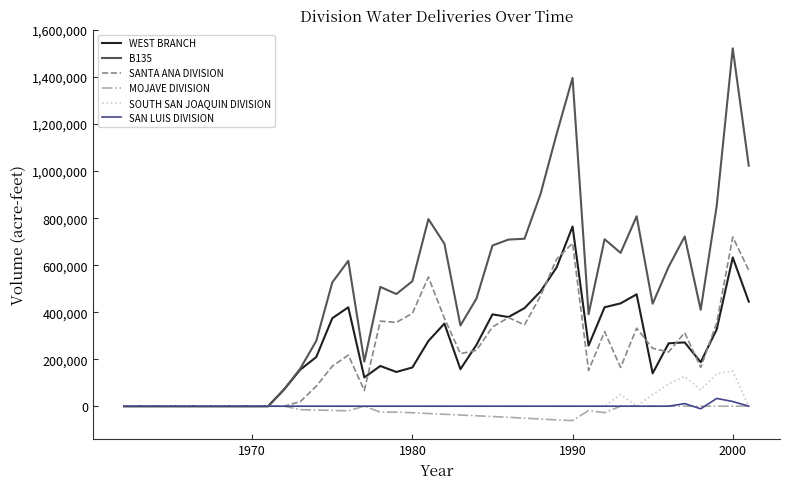

Which series has the largest range (max minus min)?

B135